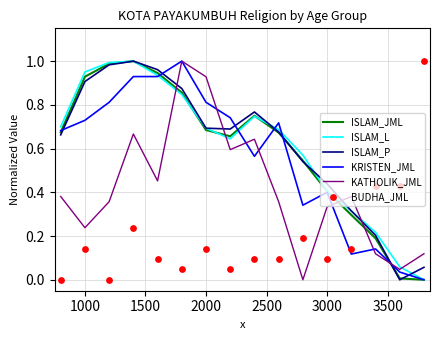

At how many categories does at least one series exceed 0?

16